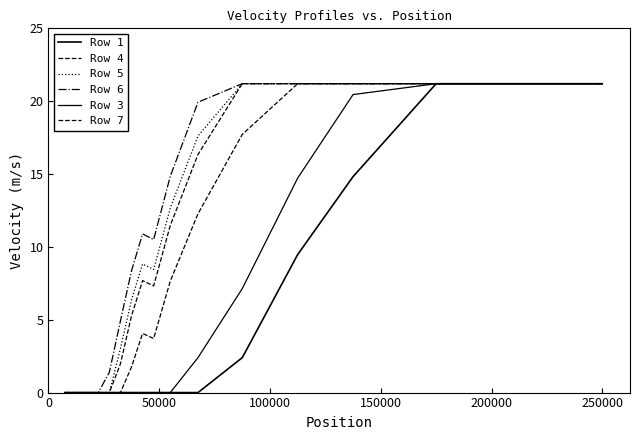

How many lines are shown in the chart?

6